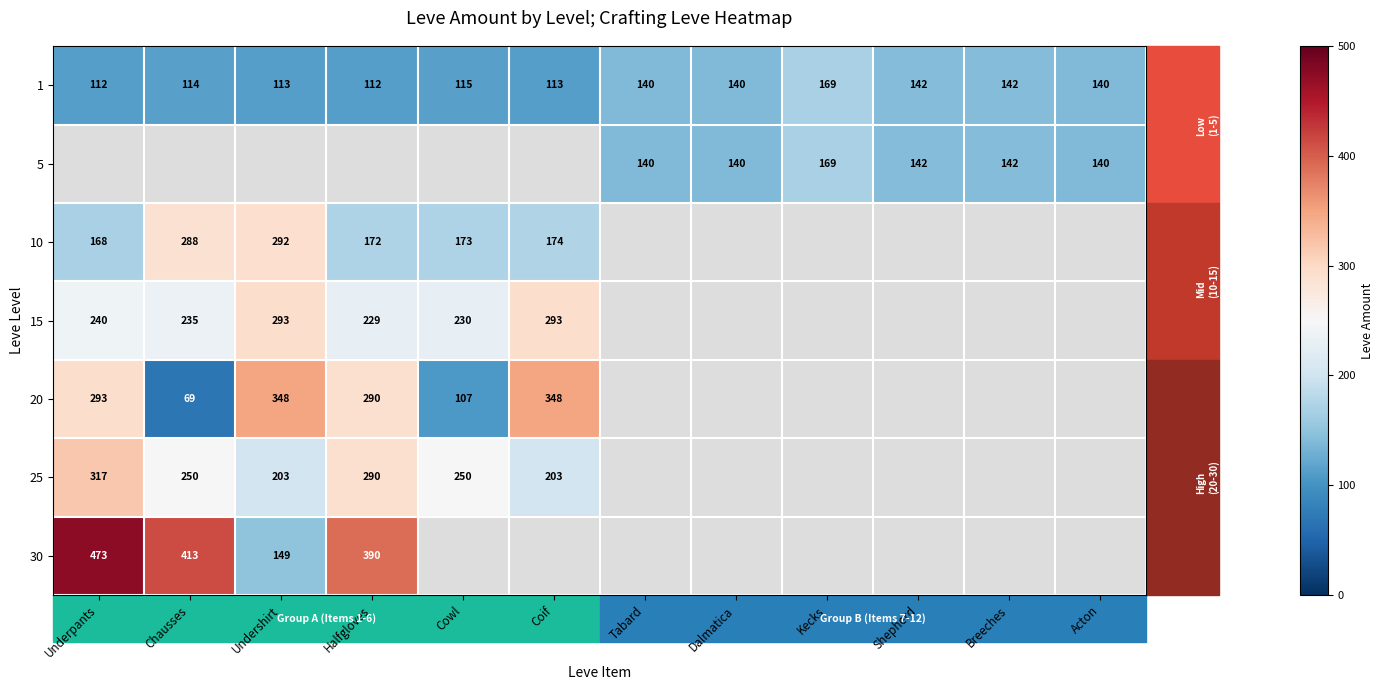

At how many categories does at least one series exceed 426?

1